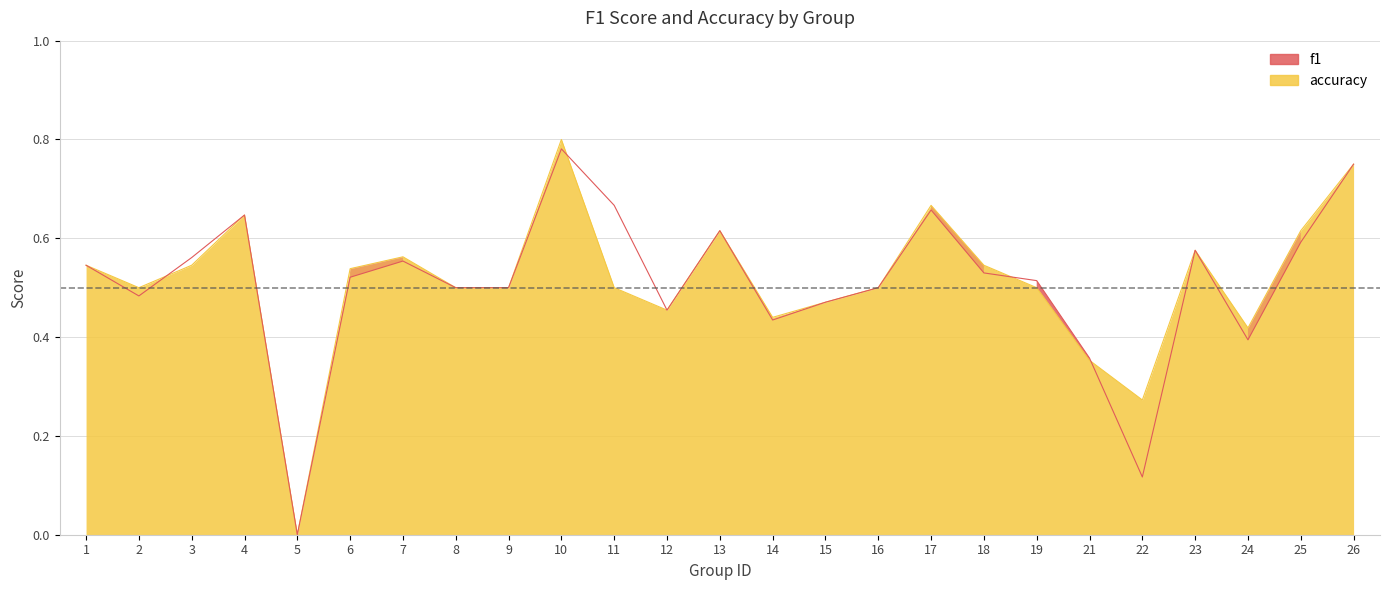

Which series has the largest total across all categories?

accuracy